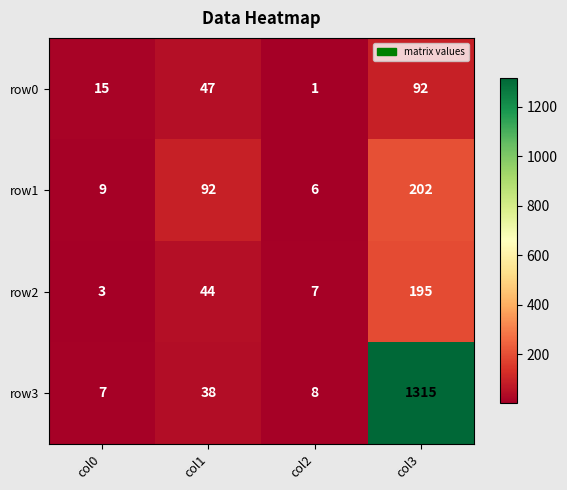

What is the total value across all series at col1?

221